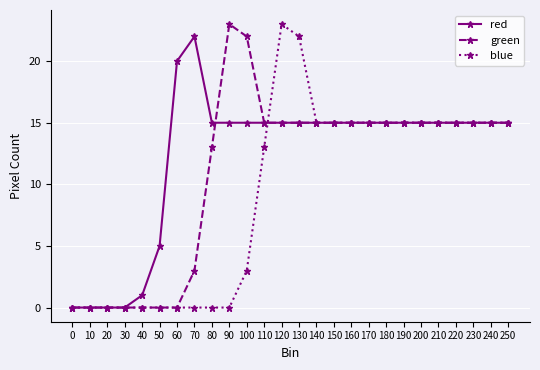

List the series in order of their overall mean, lowest first.

blue, green, red